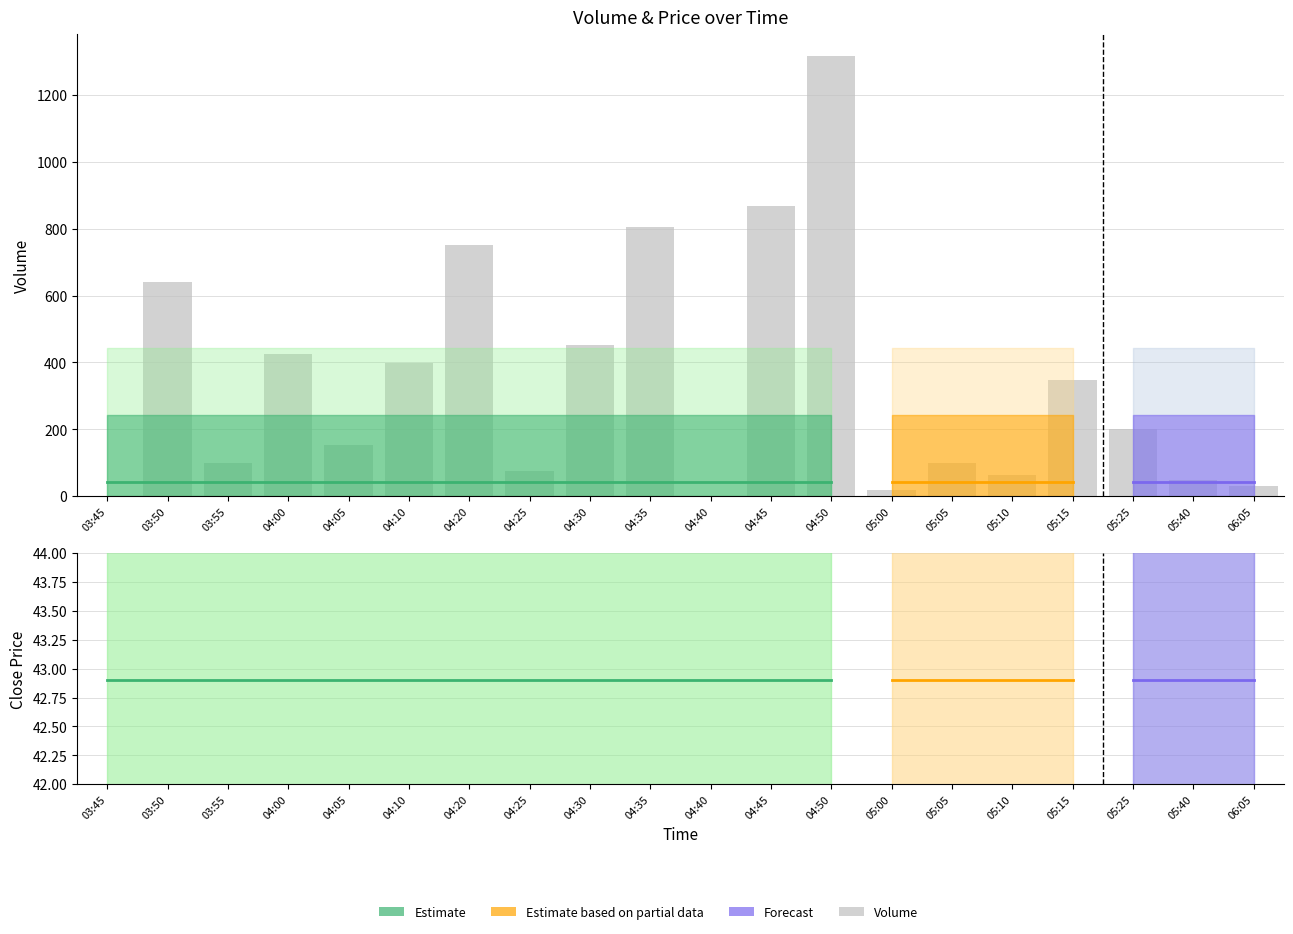

What is the difference between the highest and lowest values at 05:00?

22.9